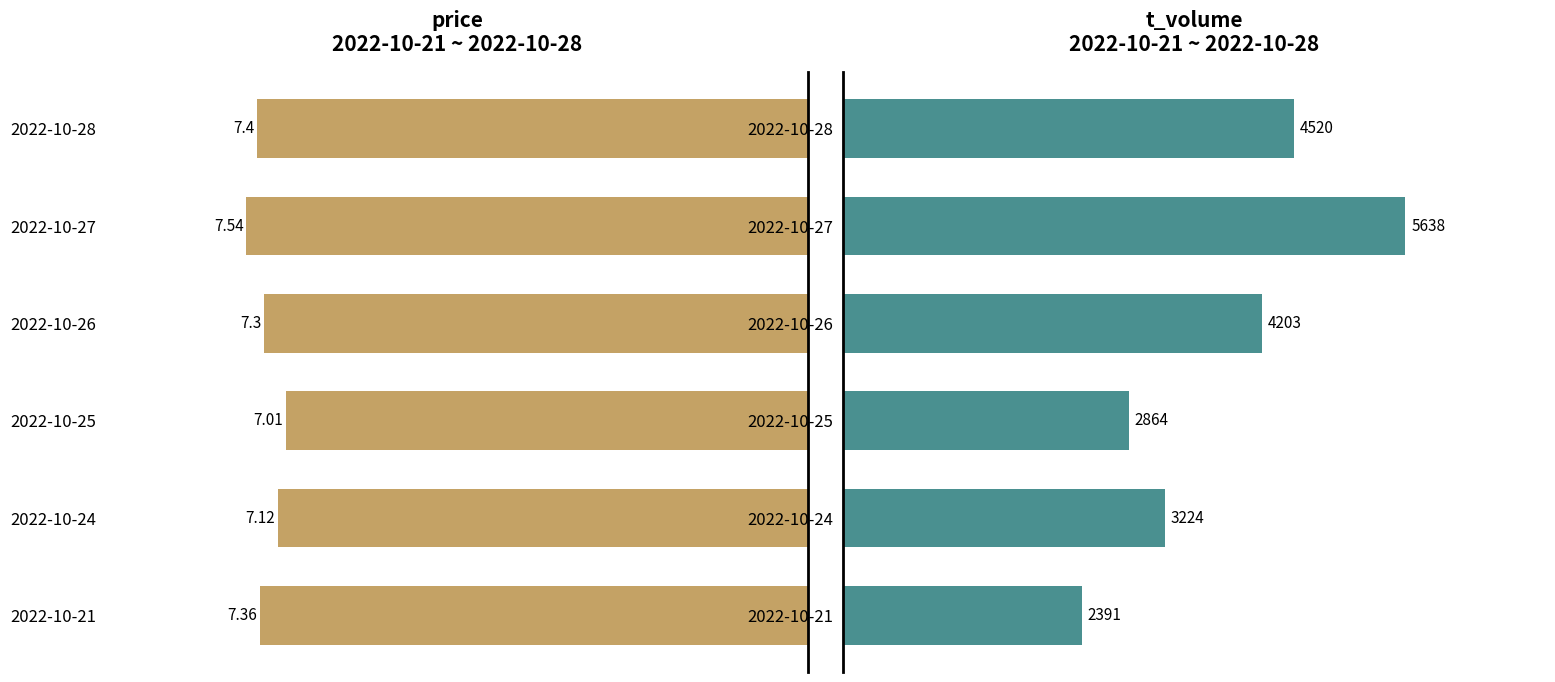

At how many categories does at least one series exceed 4324?

2